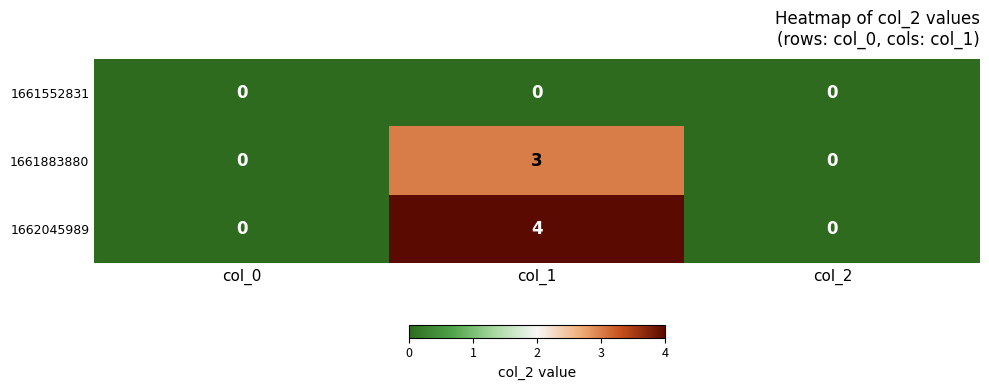

What value does the 1661883880 series have at col_1?

3